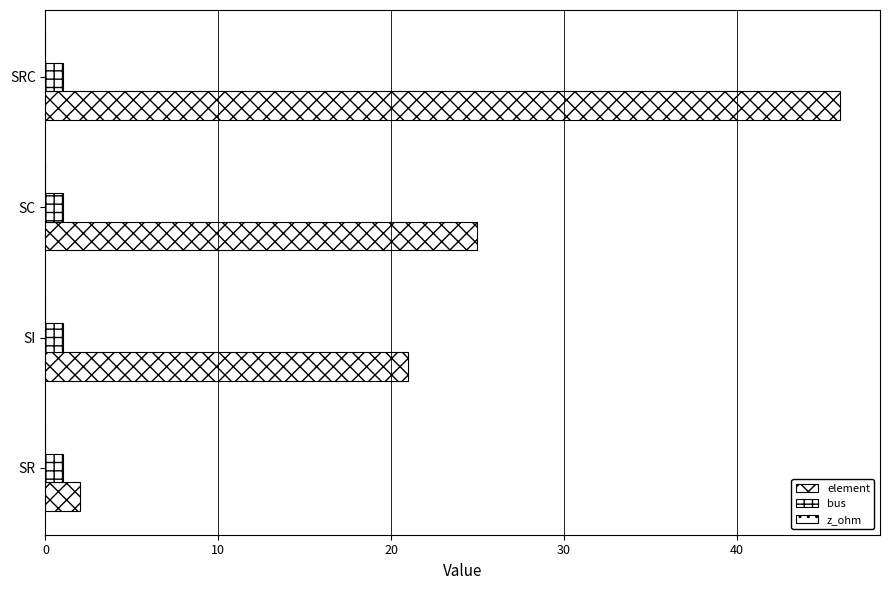

How many categories are shown in the chart?

4